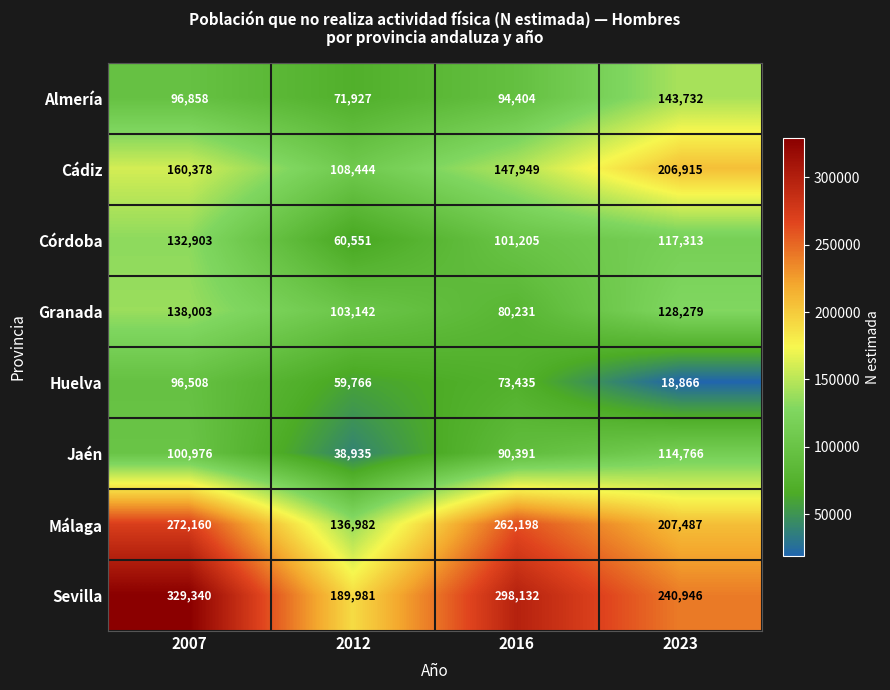

Which series has the widest spread of values?

Sevilla